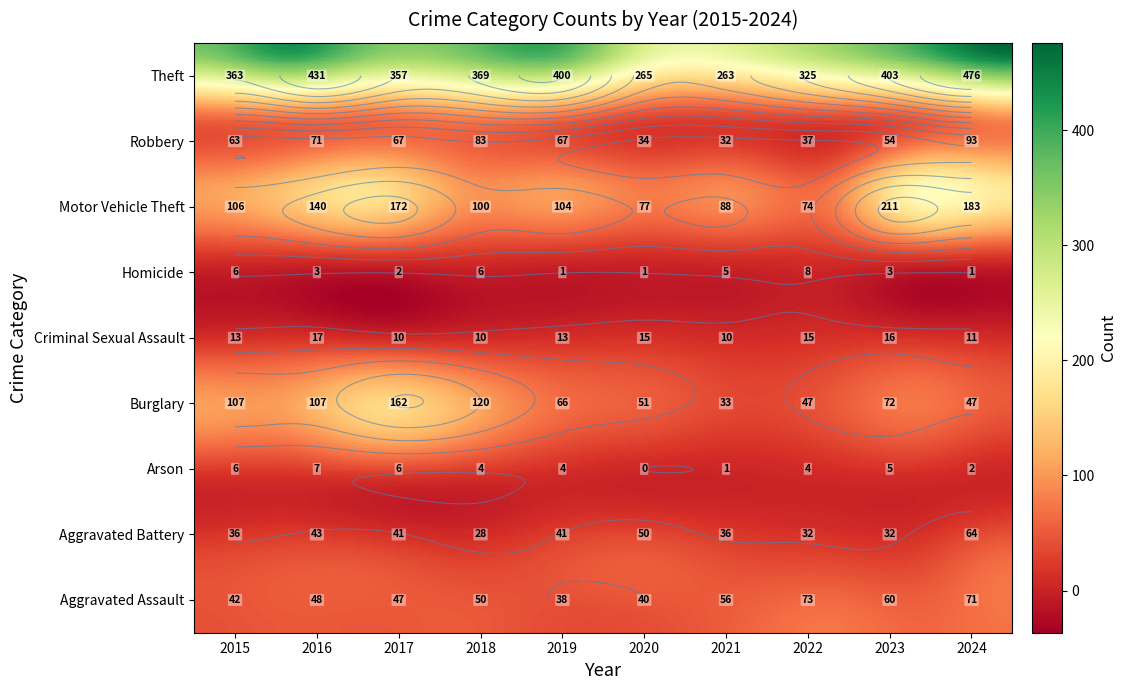

Is it true that Burglary equals 51 at 2020?

True